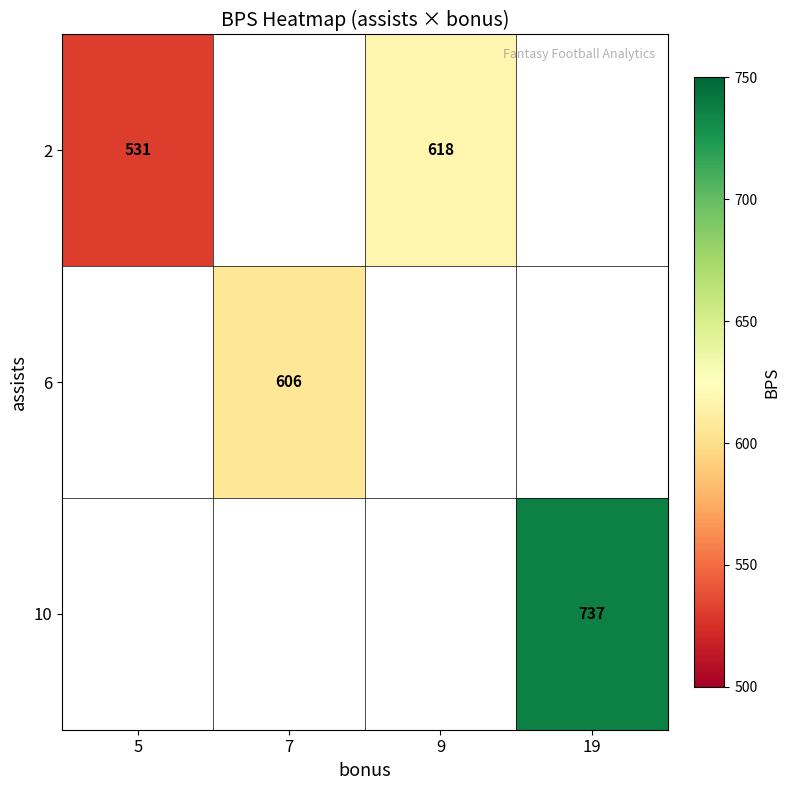

True or false: 6 has a value of 857 at 7.

False